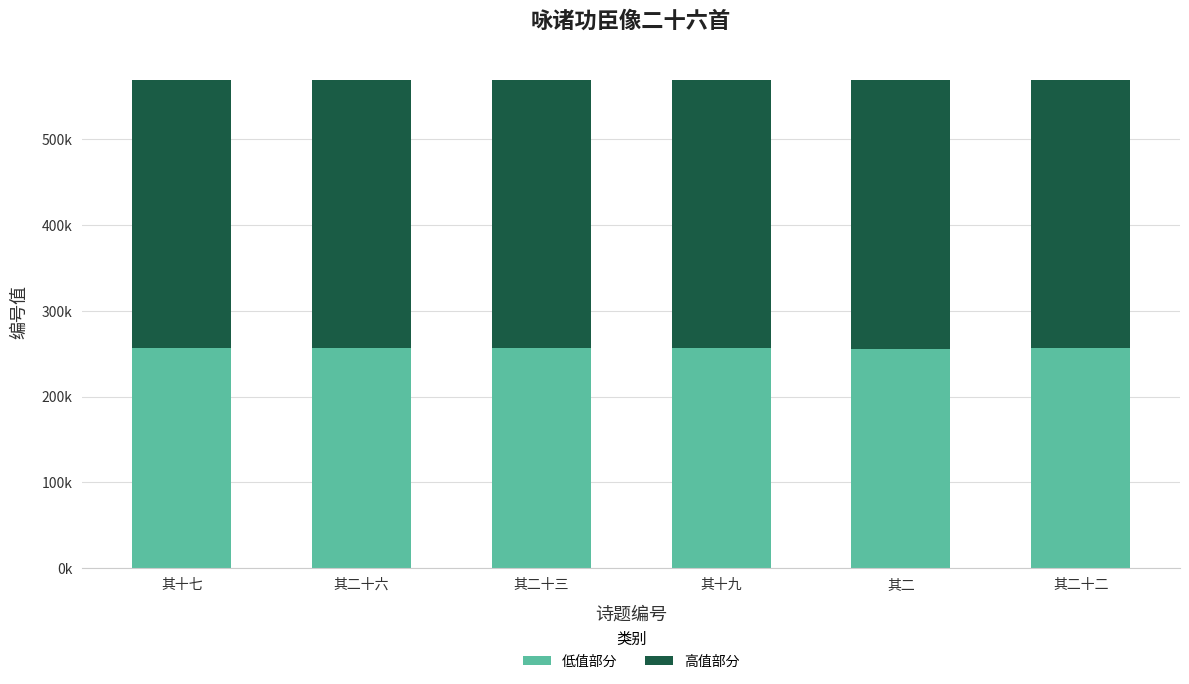

Are the bars horizontal?

No